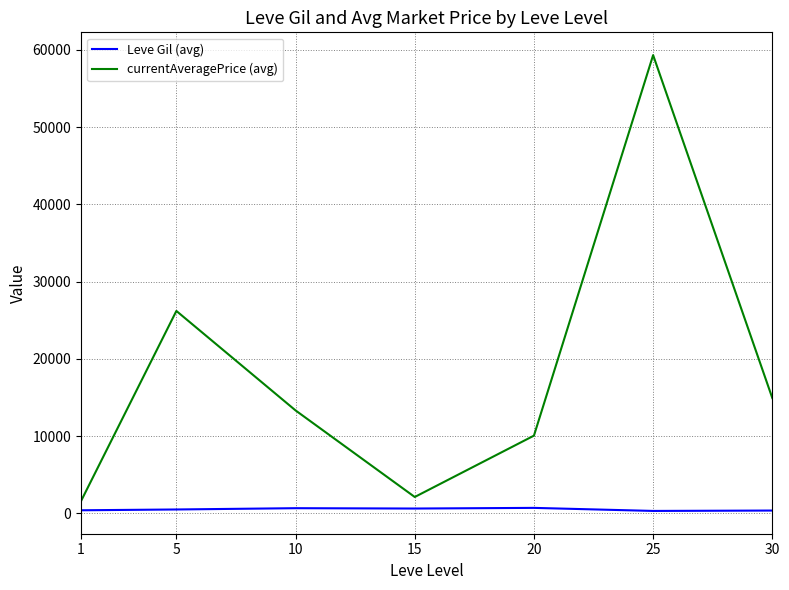

What is the total value across all series at 30?

15300